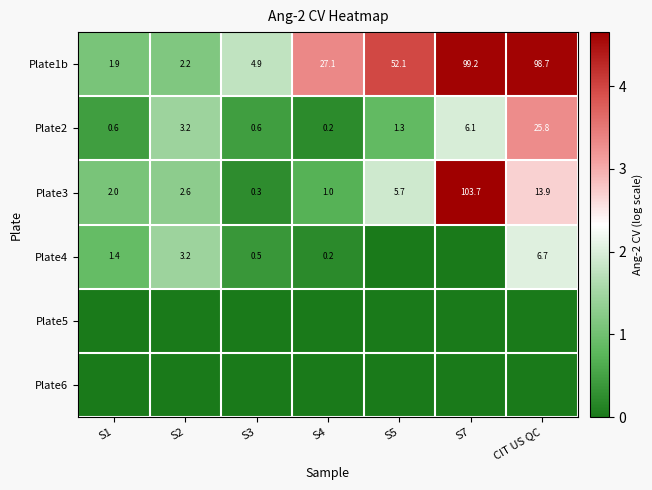

What is the difference between the Plate1b values at CIT US QC and S3?

93.8